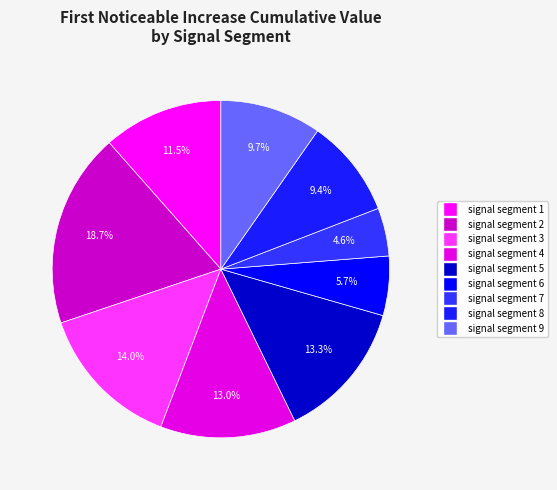

To the nearest percent, what portion does signal segment 2 represent?

19%